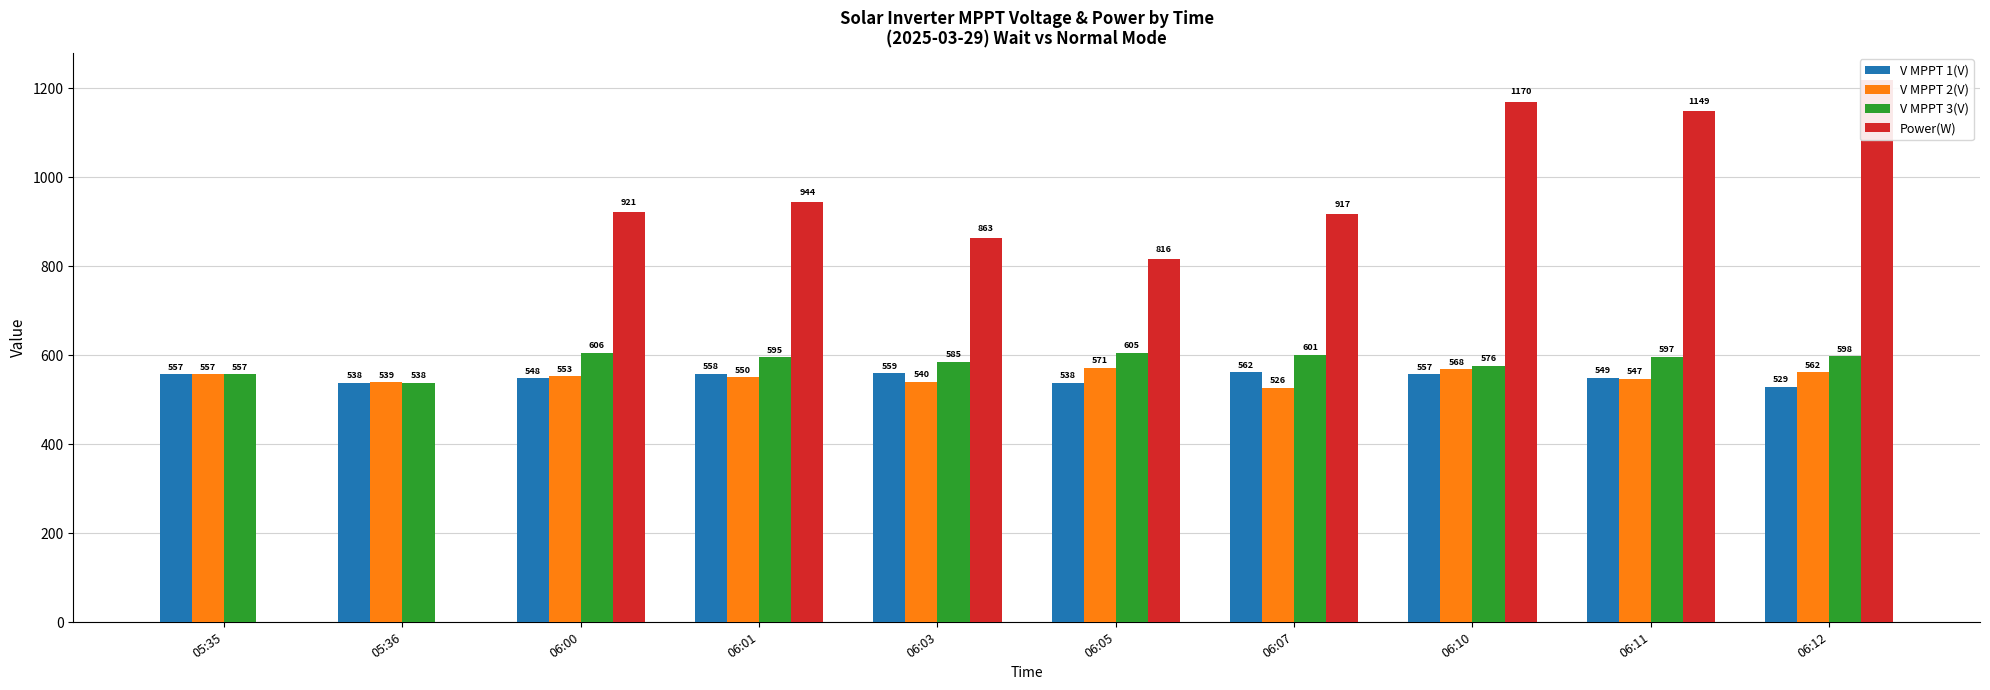

Is the value of V MPPT 2(V) at 06:01 greater than the value of V MPPT 3(V) at 06:07?

No